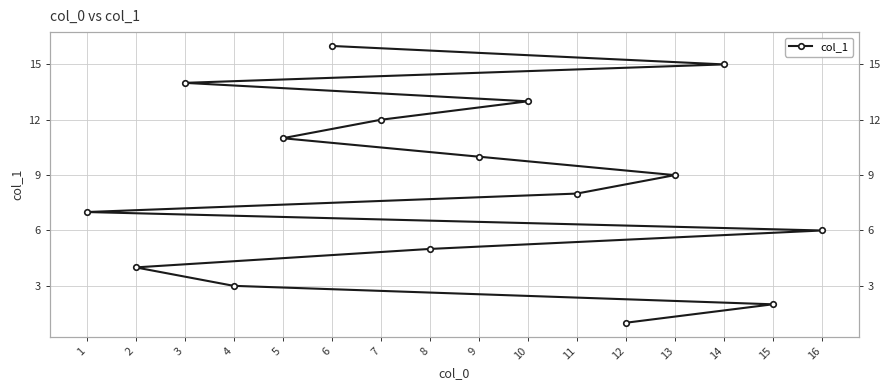

Rank the categories by value from highest to lowest.

6, 14, 3, 10, 7, 5, 9, 13, 11, 1, 16, 8, 2, 4, 15, 12